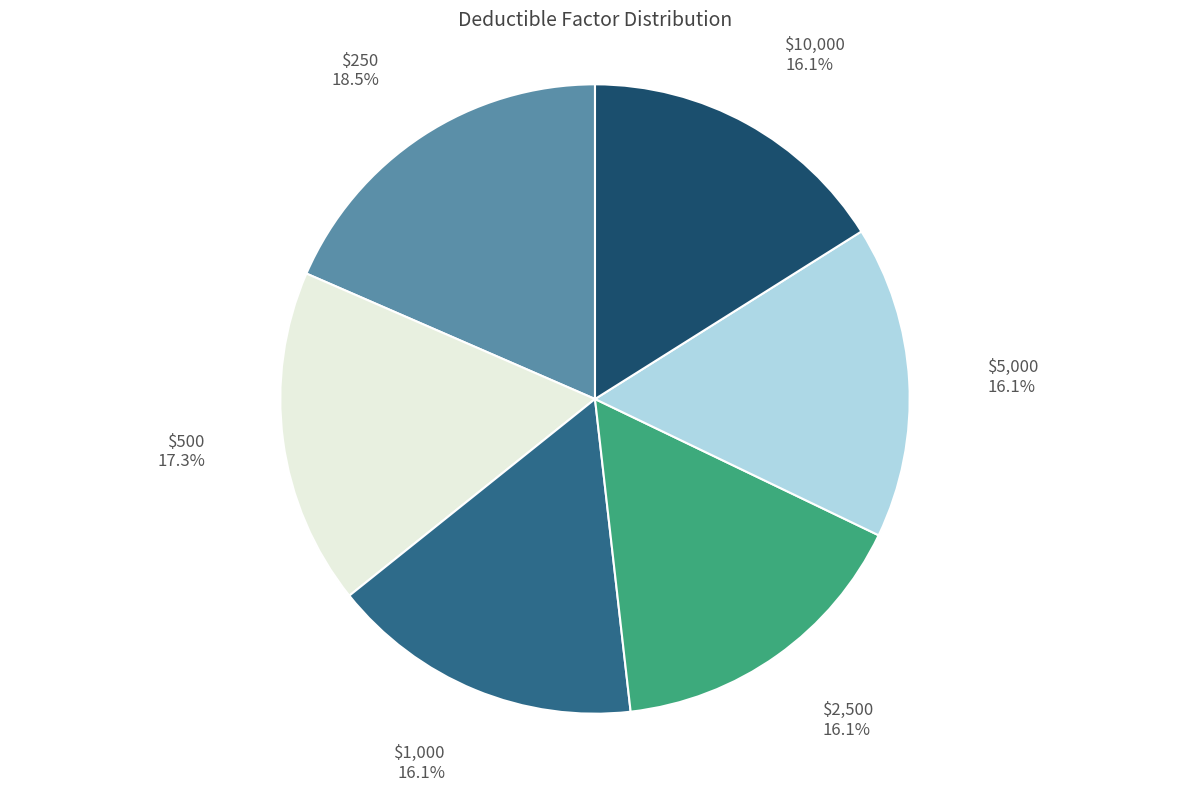

Count the number of slices in the pie.

6